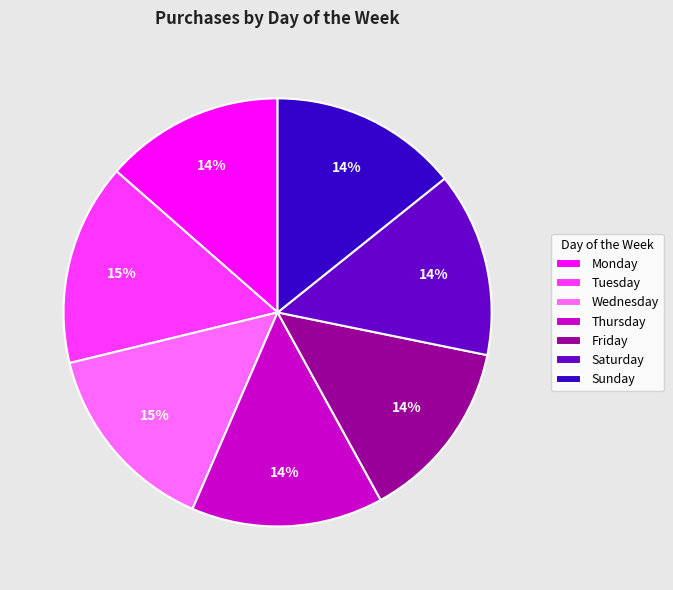

Which has a higher value, Tuesday or Friday?

Tuesday